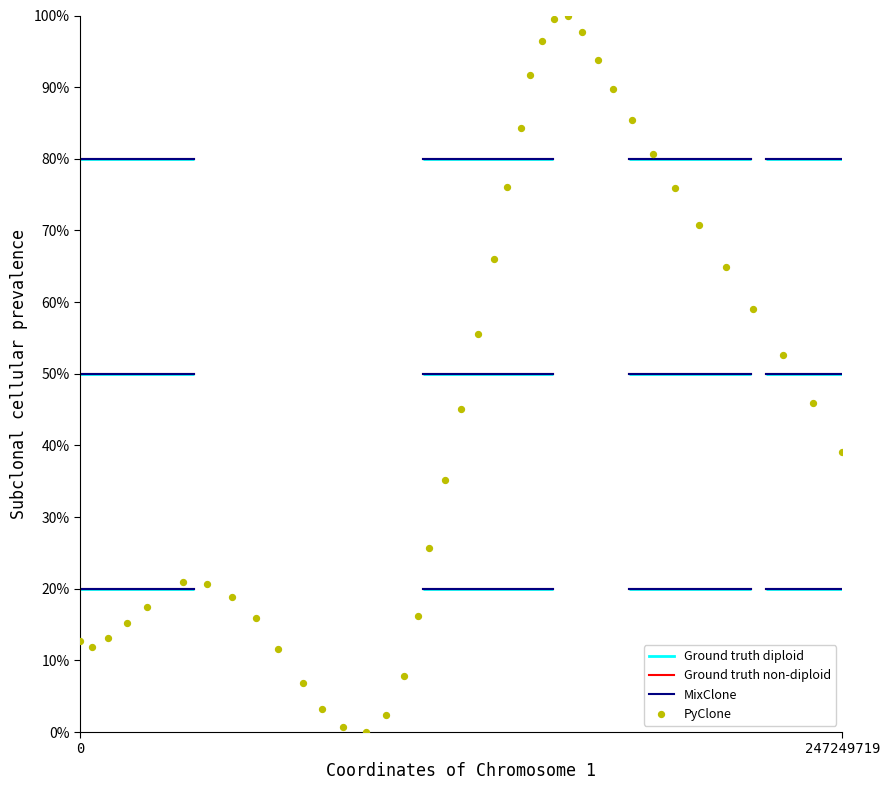

What is the range of X values (max minus min)?

247249719.0